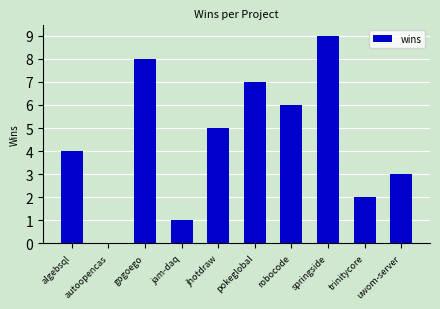

Between jam-daq and springside, which is larger?

springside